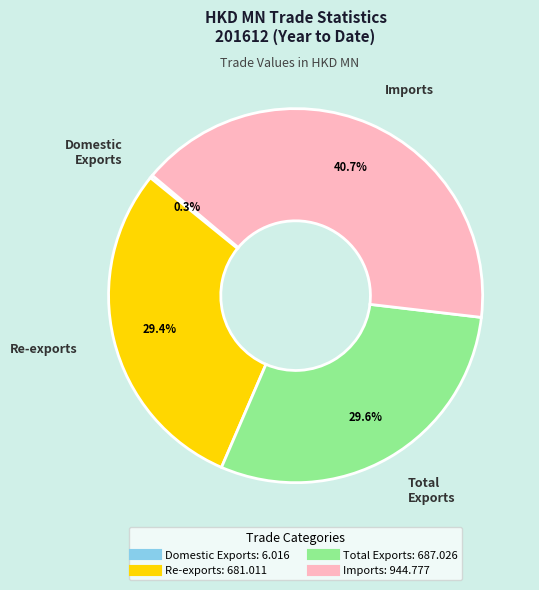

How much of the chart is everything except Imports?

59.3%